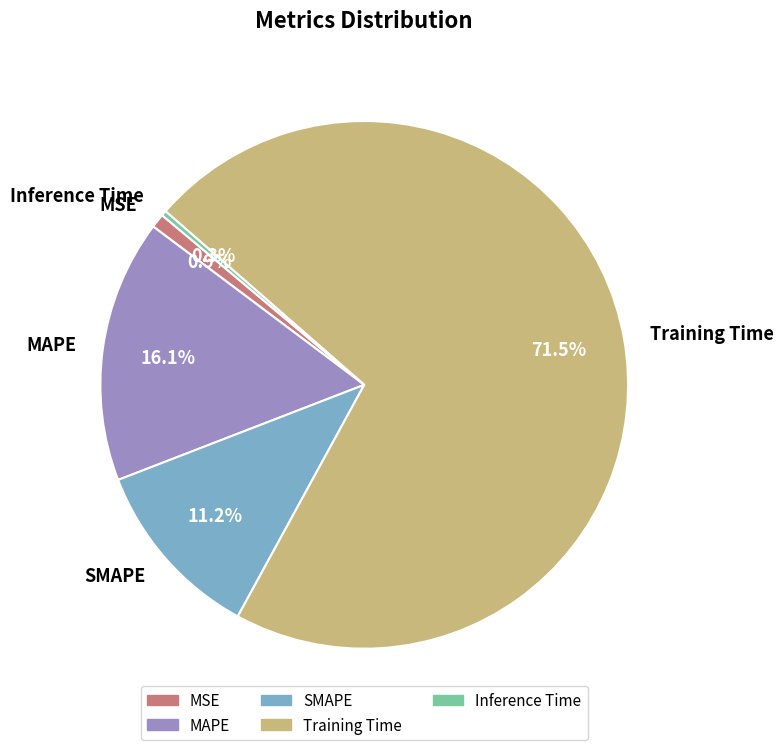

What is the smallest slice in the pie chart?

Inference Time